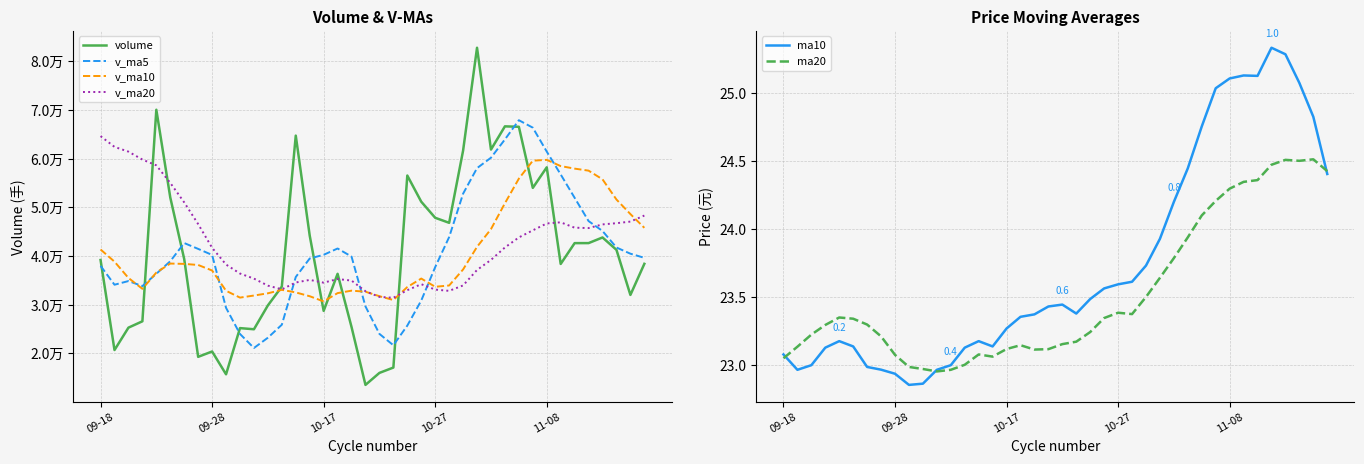

What is the difference between the second highest and second lowest values in the v_ma5 series?

44686.8